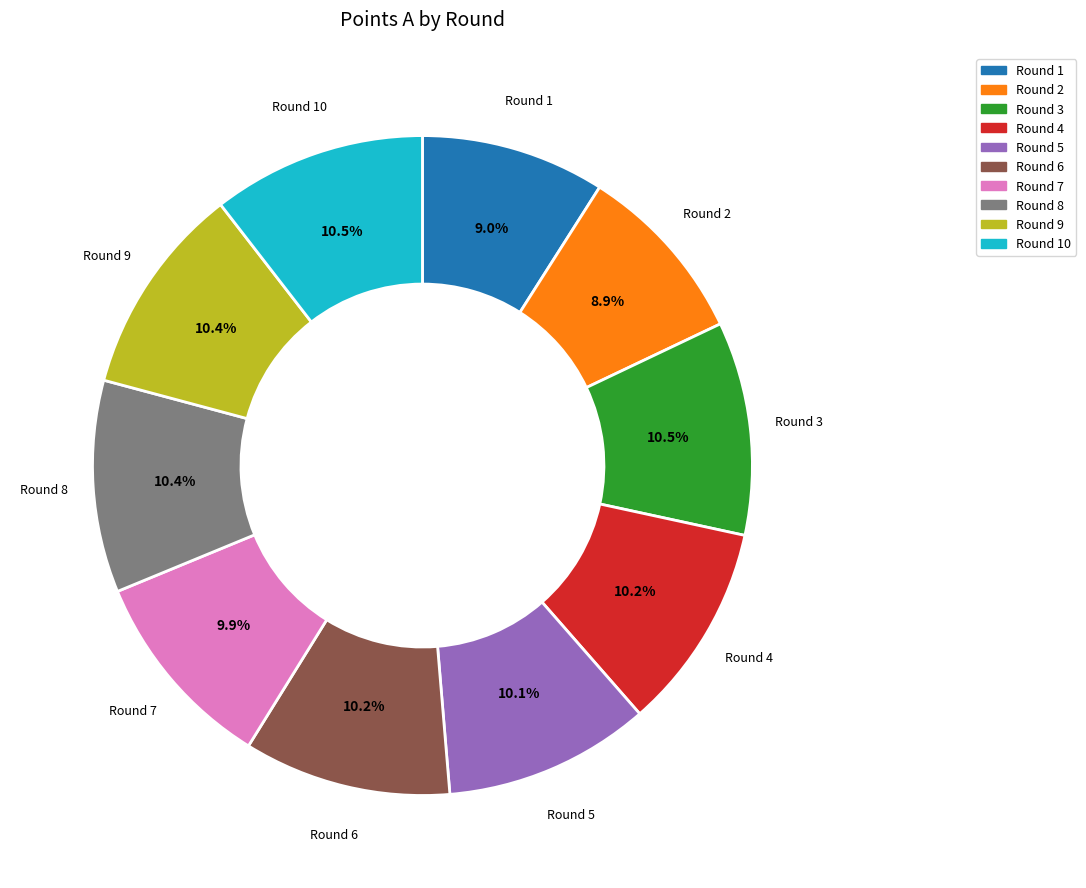

Approximately how many times larger is the value at Round 10 compared to Round 8?

1.0